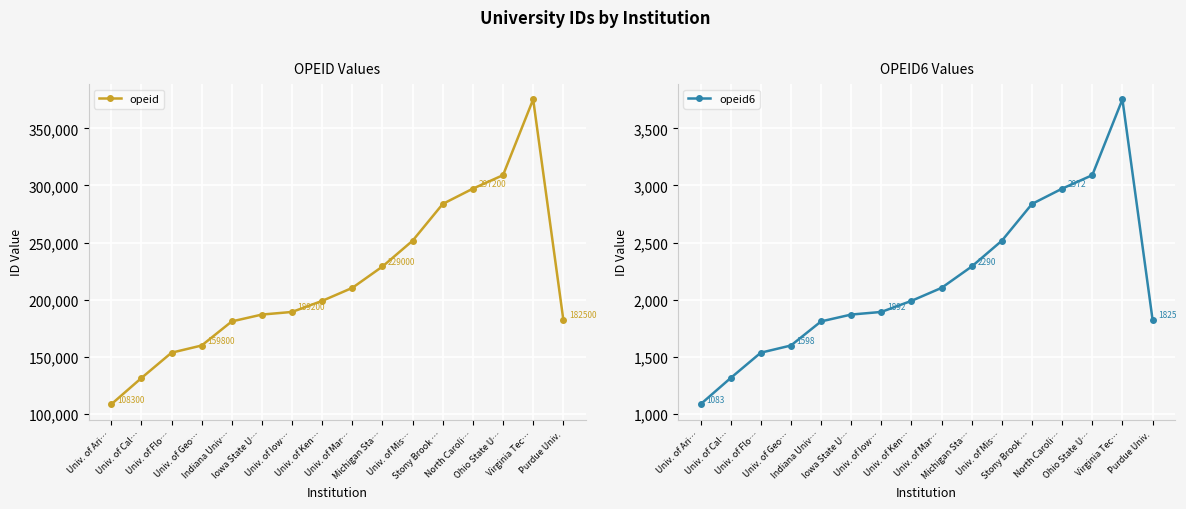

Does the chart display data point markers on the line(s)?

Yes